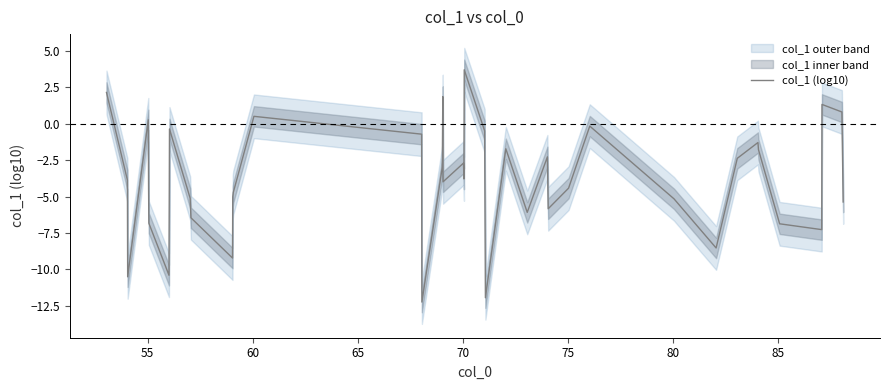

How many values are below zero?

33